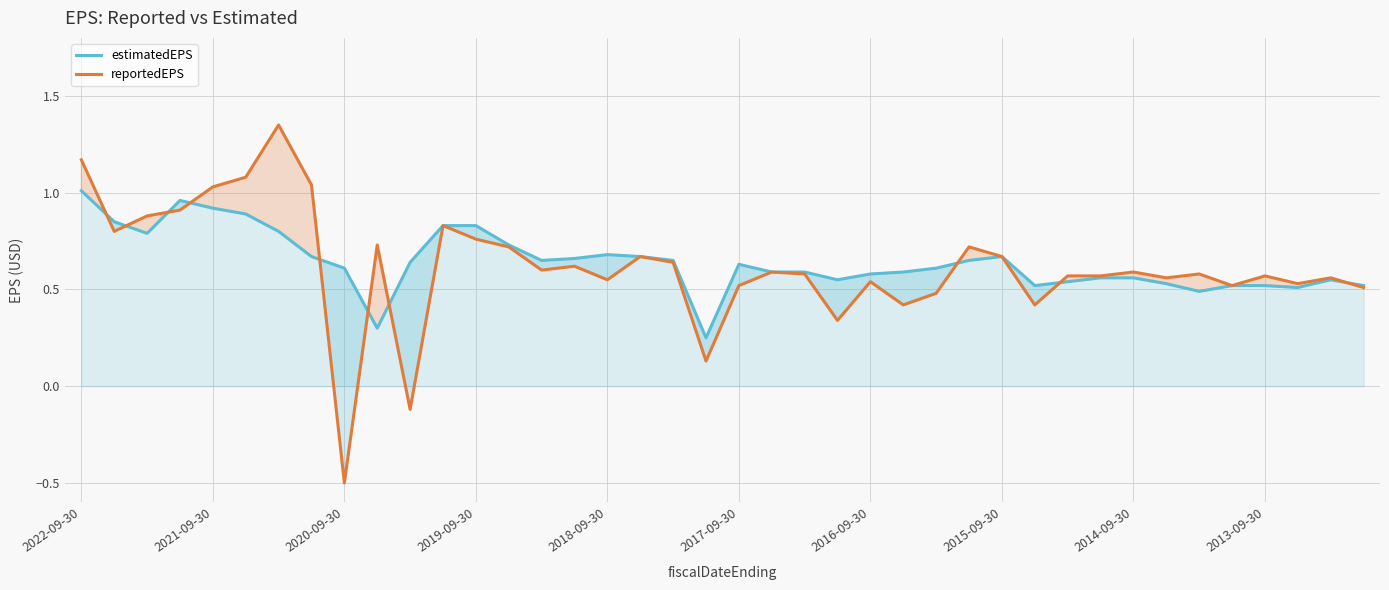

At which label does reportedEPS reach its minimum?

2020-09-30